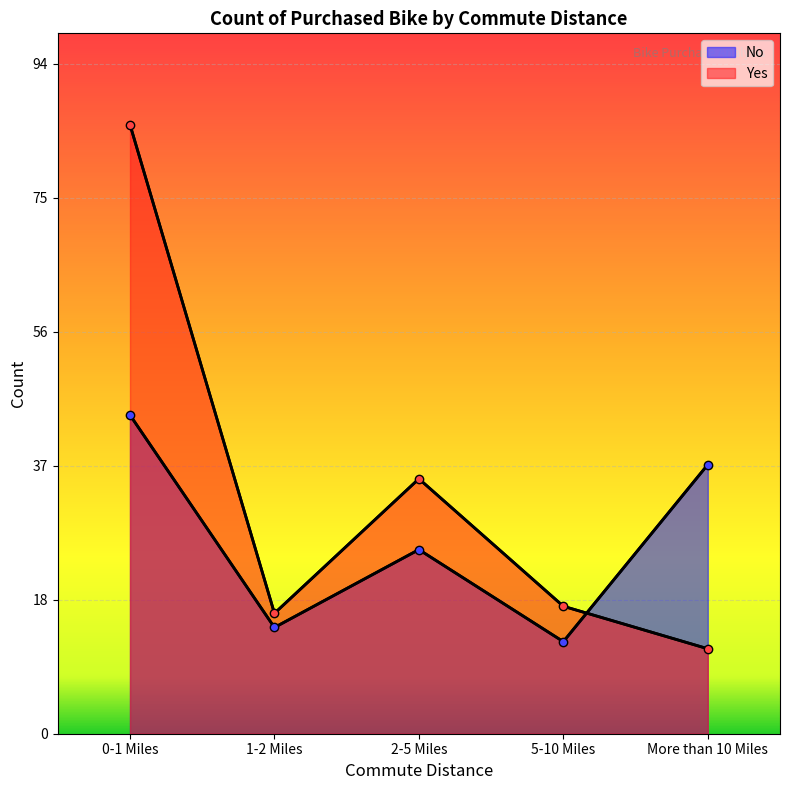

At which category does No reach its first local peak?

2-5 Miles